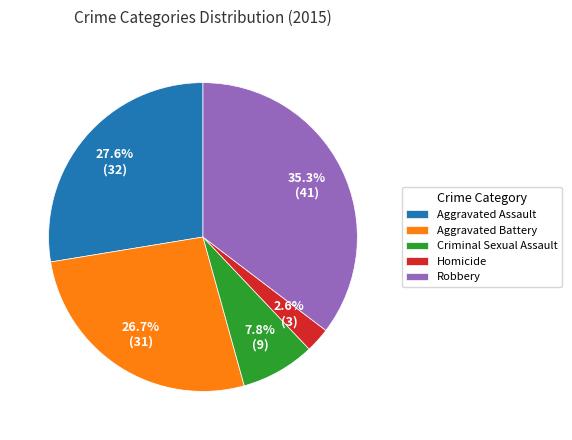

Does Aggravated Battery represent more than half of the total?

No